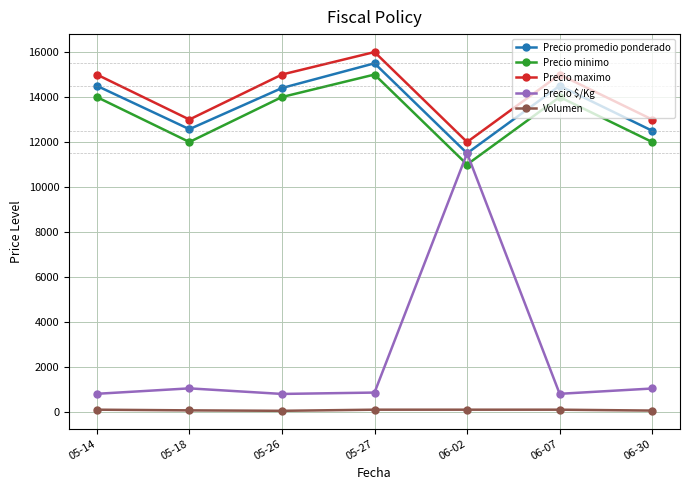

True or false: Precio minimo and Volumen intersect in this chart.

False